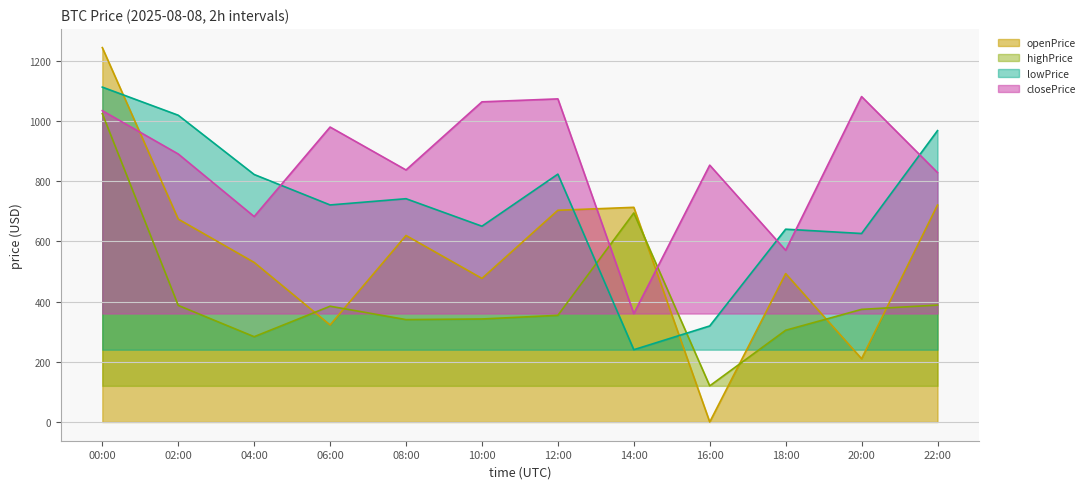

Between which two adjacent categories do highPrice and openPrice first intersect?

04:00 and 06:00